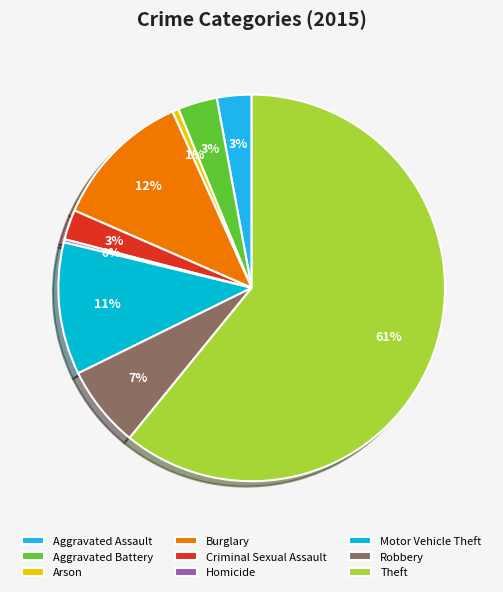

Is the sum of Aggravated Assault and Motor Vehicle Theft greater than half?

No